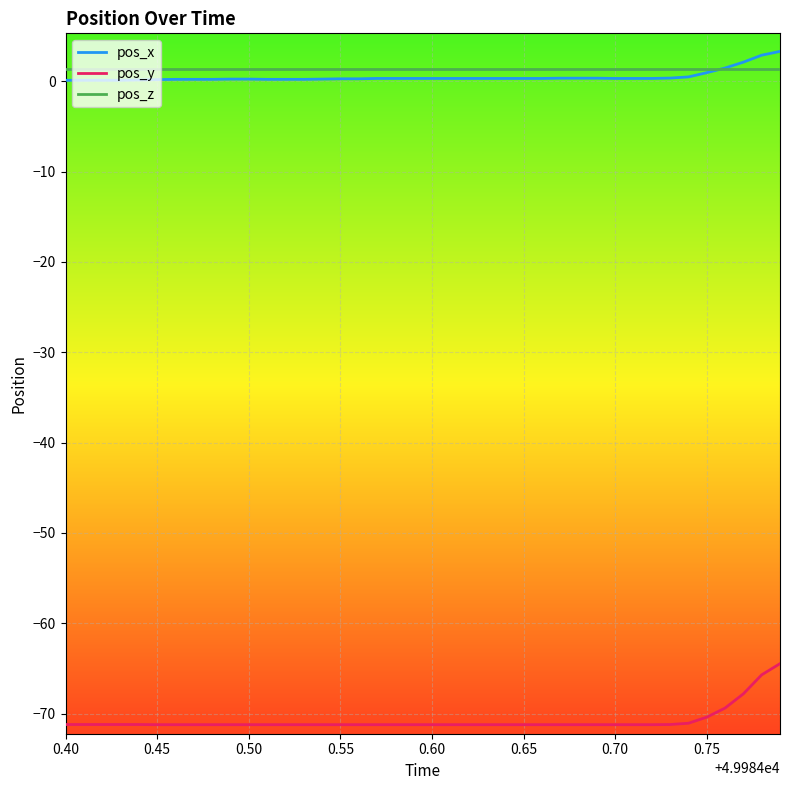

What is the greatest value displayed?

3.3